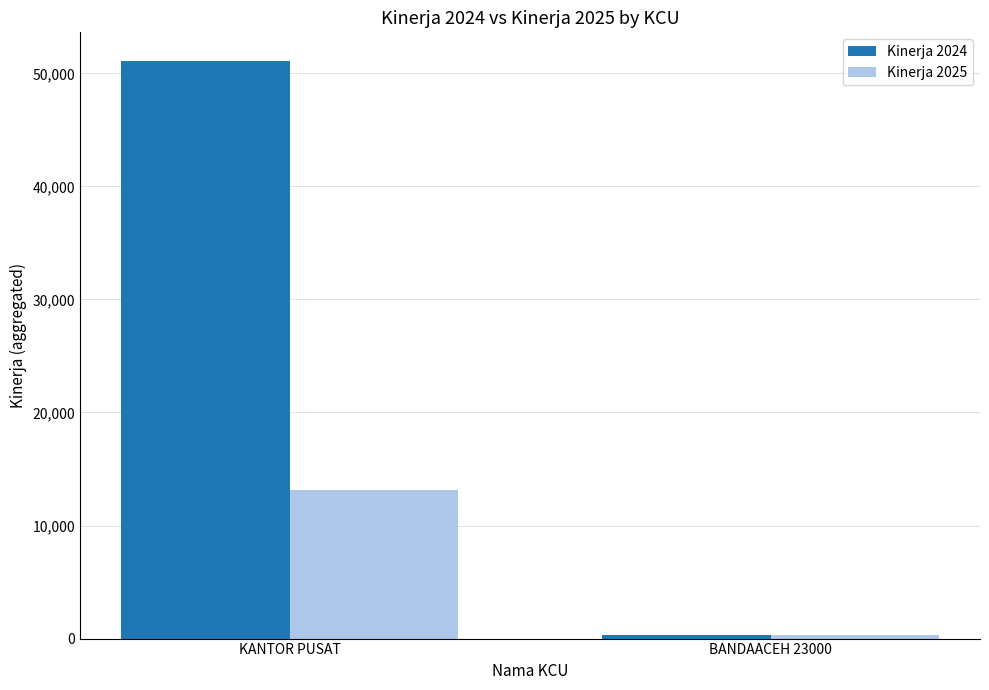

Which series has the largest total across all categories?

Kinerja 2024